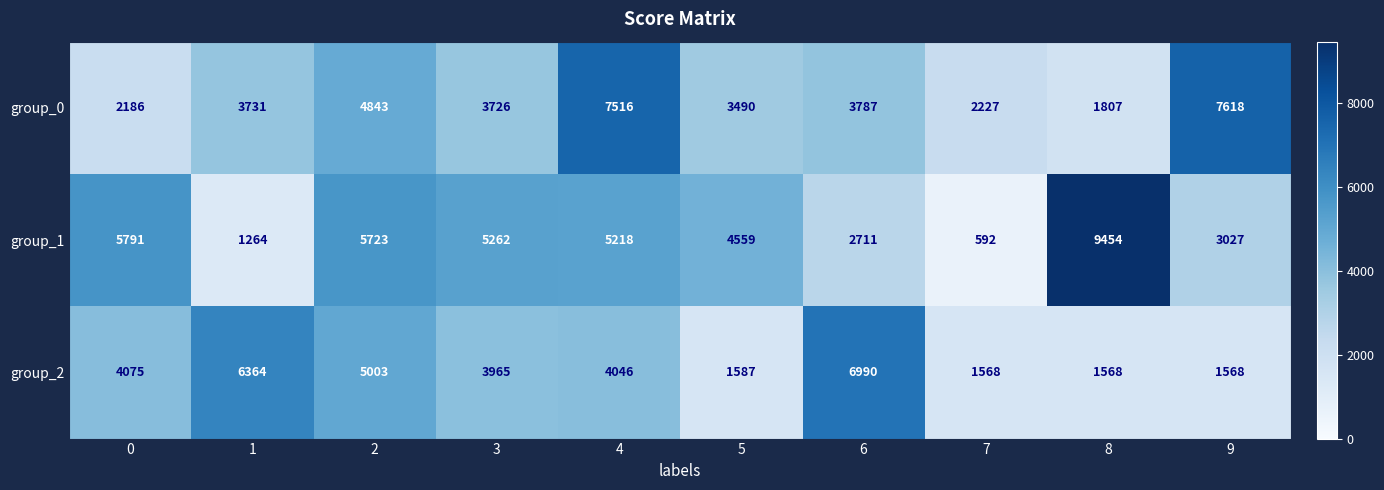

List the series in order of their overall mean, lowest first.

group_2, group_0, group_1